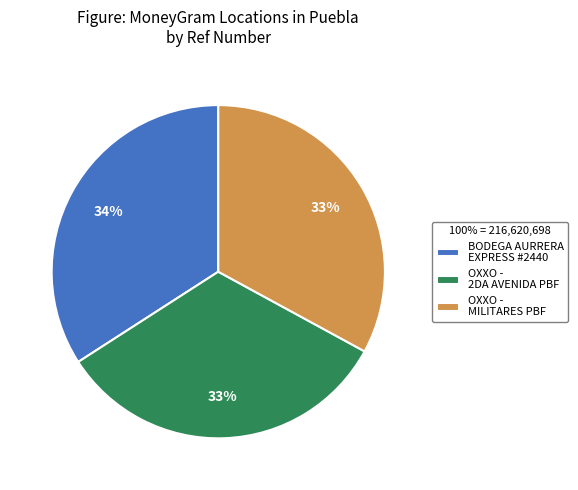

To the nearest percent, what is the difference between the largest and smallest slice percentages?

1%